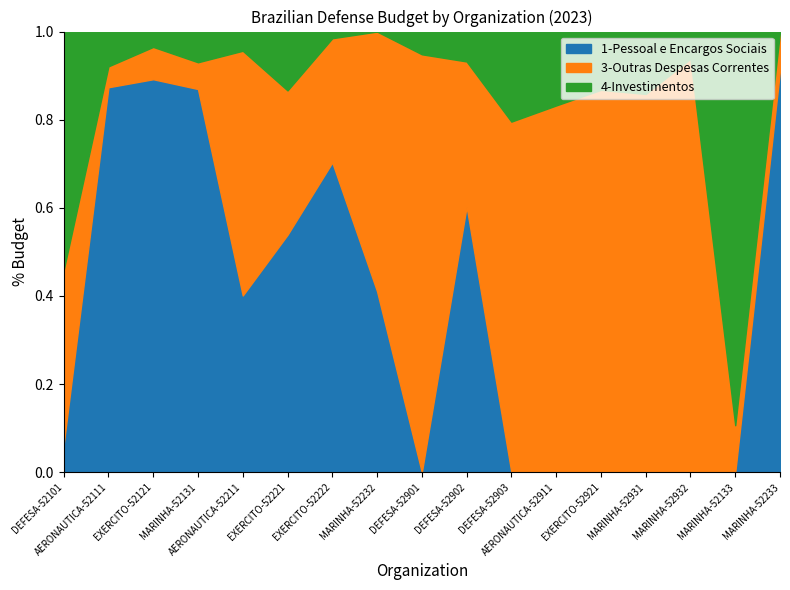

How many interior local peaks does the 3-Outras Despesas Correntes series have?

4